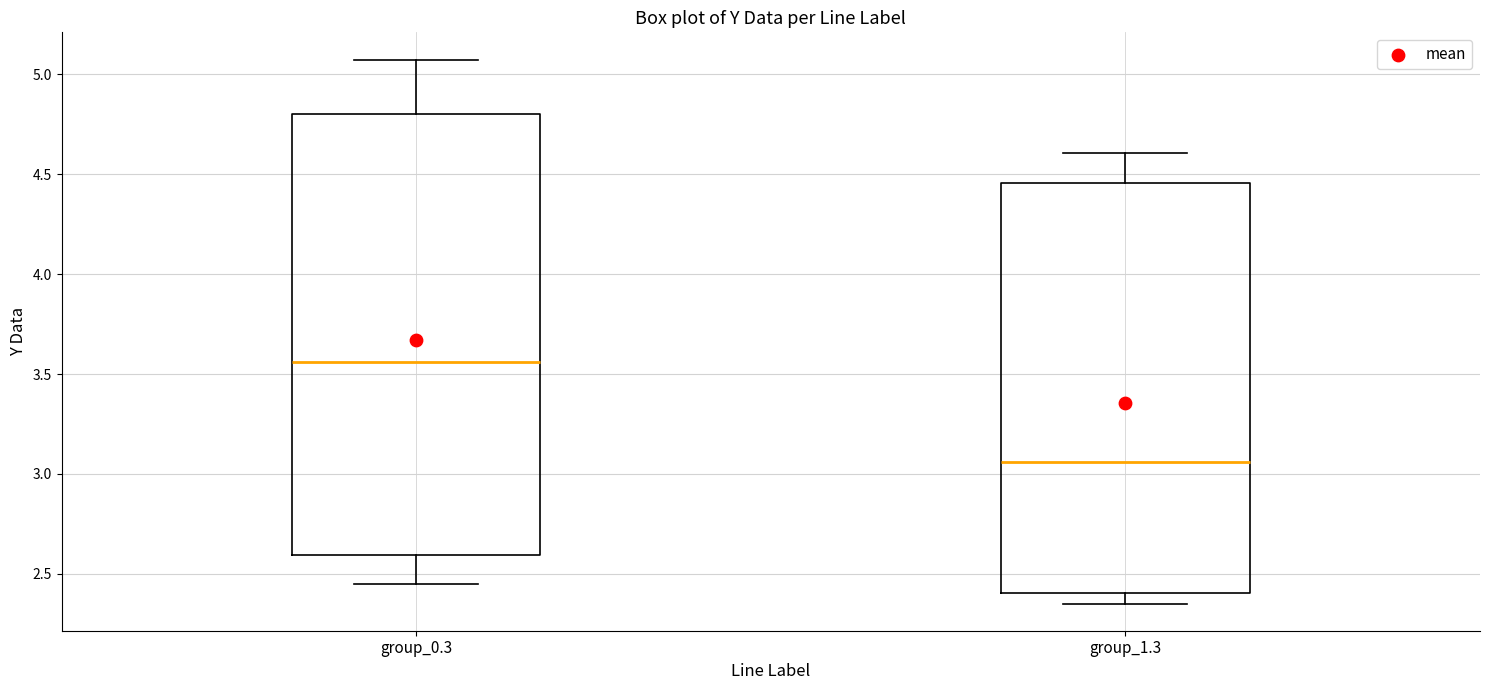

Which box has the highest median line?

group_0.3